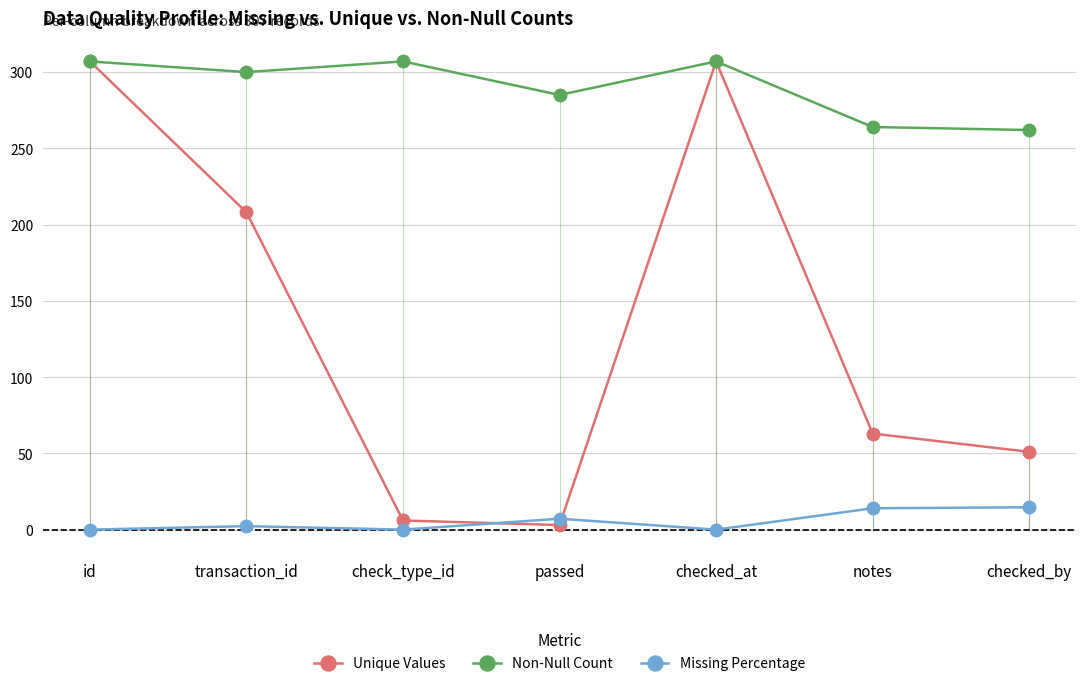

How many interior local peaks does the Non-Null Count series have?

2